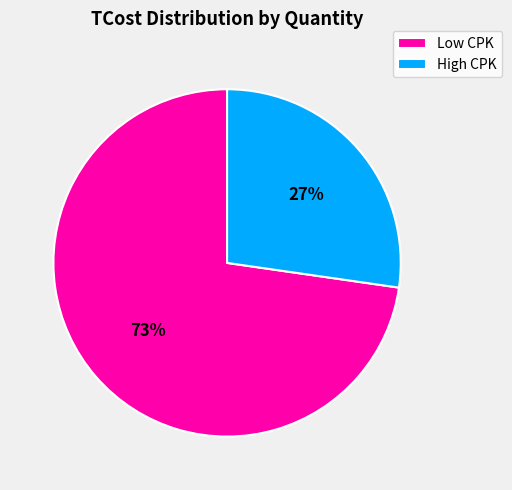

Rank the categories by value from lowest to highest.

High CPK, Low CPK